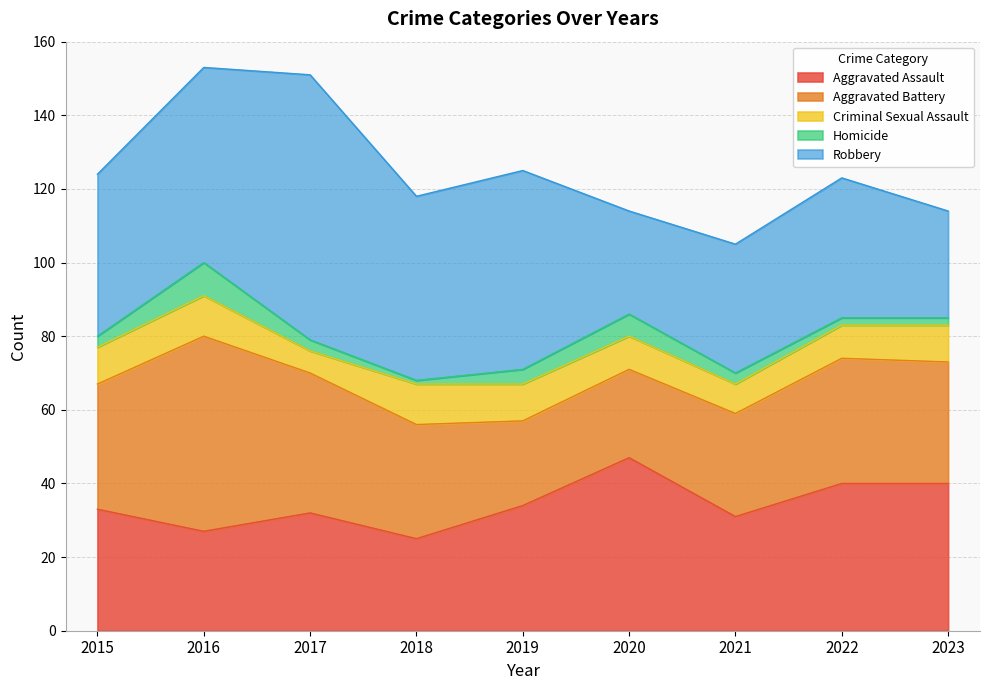

At which label does Criminal Sexual Assault reach its minimum?

2017